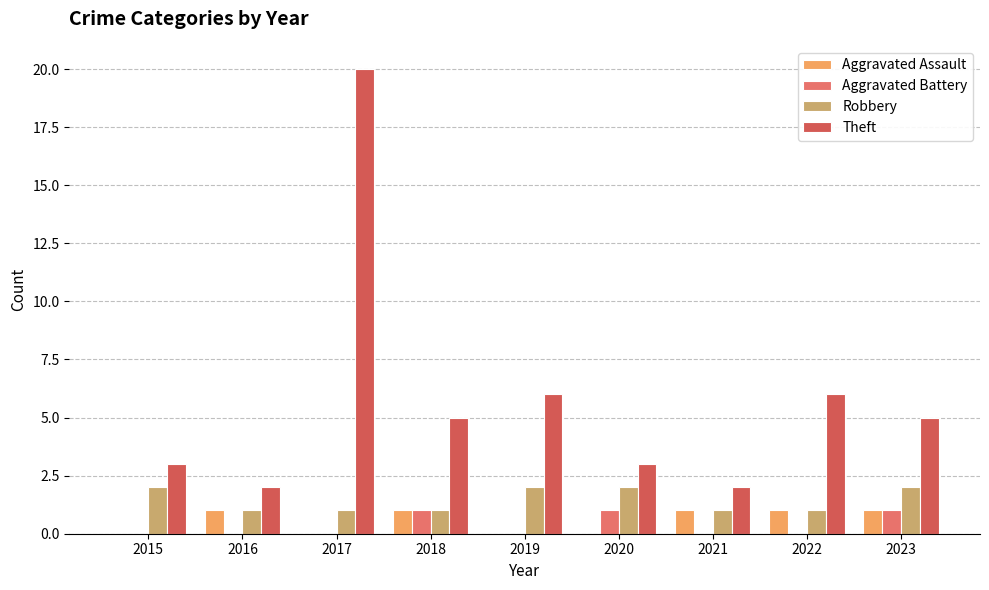

Count the number of data series in this chart.

4